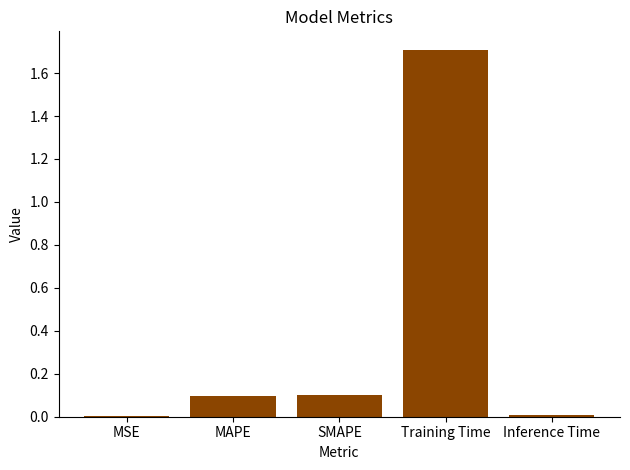

What is the sum of all values?

1.9